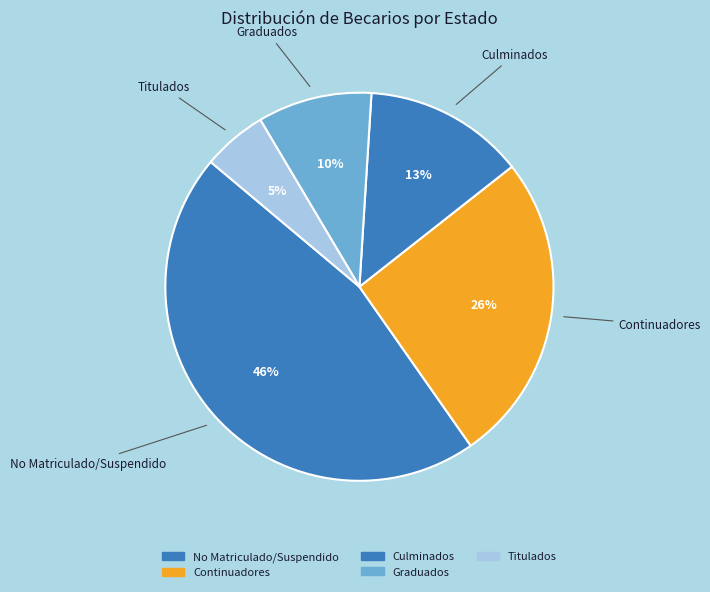

How many segments does this pie chart have?

5